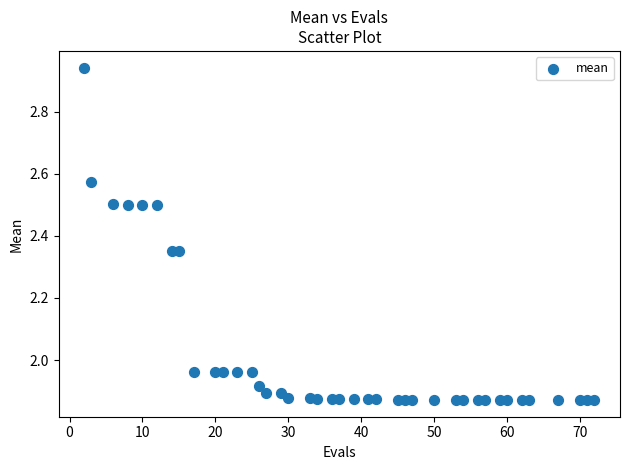

What is the range of Y values (max minus min)?

1.1